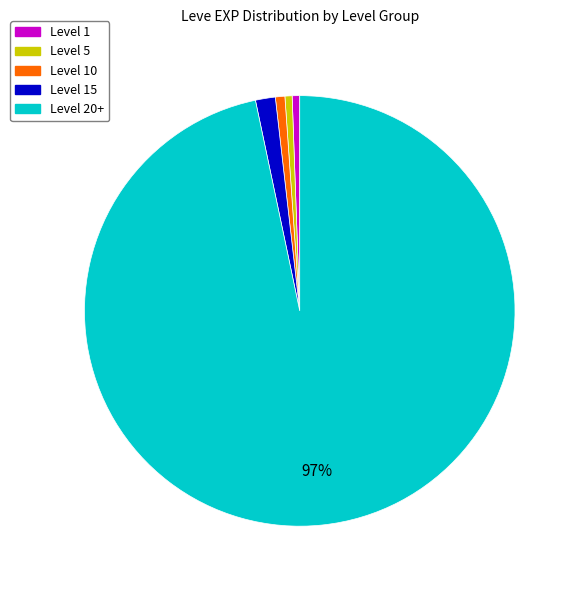

To the nearest percent, what is the average slice percentage?

20%